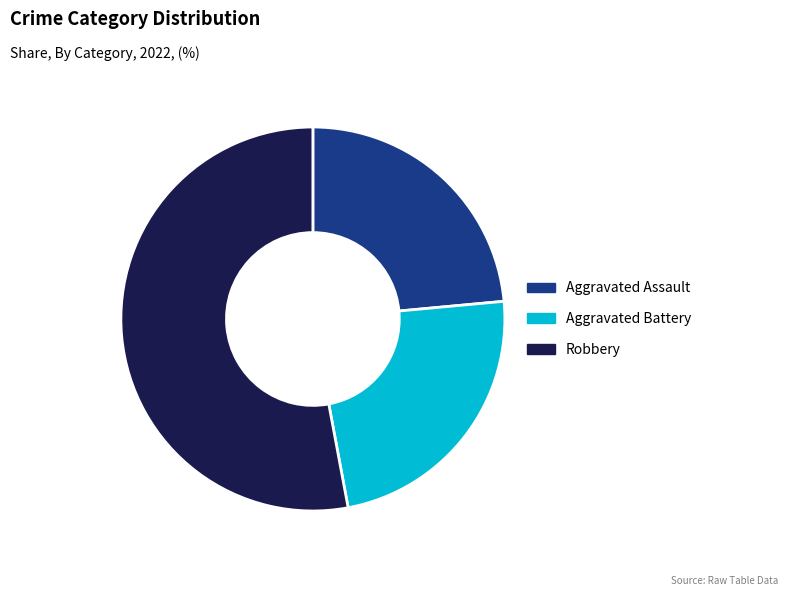

Approximately how many times larger is the value at Aggravated Assault compared to Aggravated Battery?

1.0